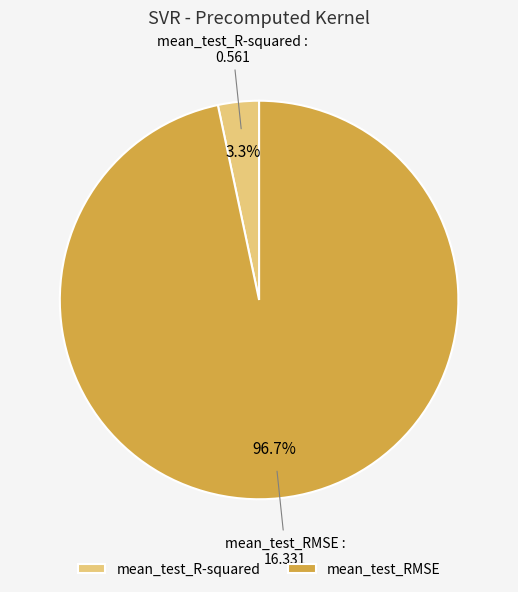

What is the smallest slice in the pie chart?

mean_test_R-squared